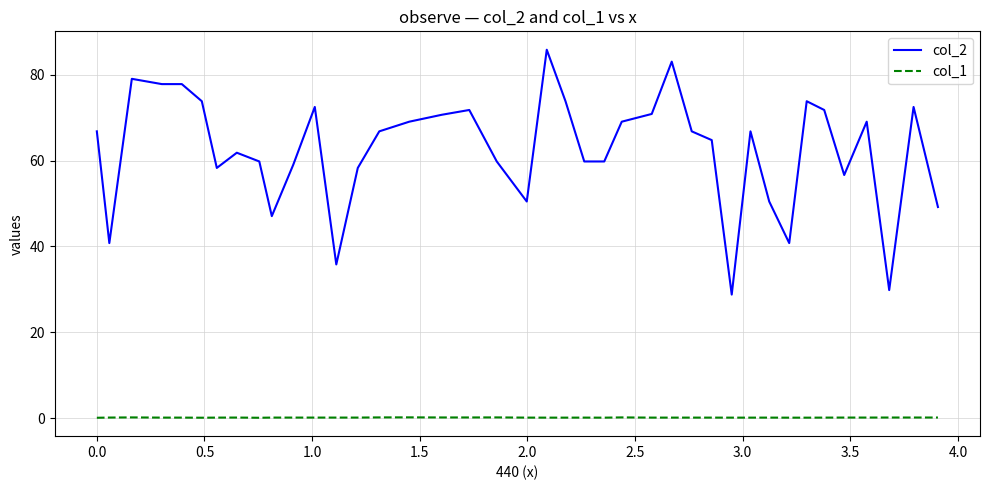

What is the difference between the maximum and minimum values in the col_2 series?

57.1